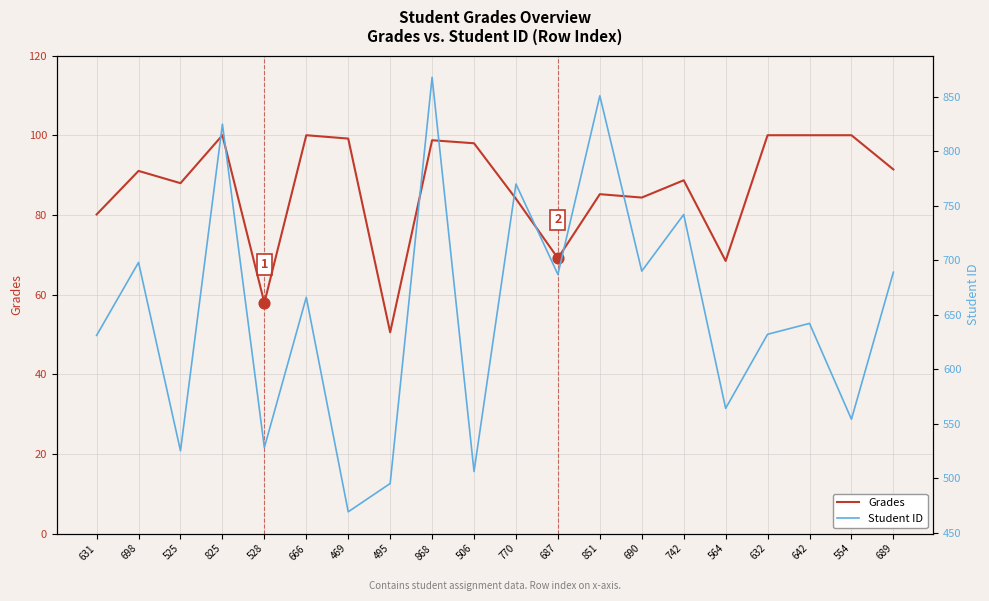

Which series has the largest Y range (max minus min)?

Student ID